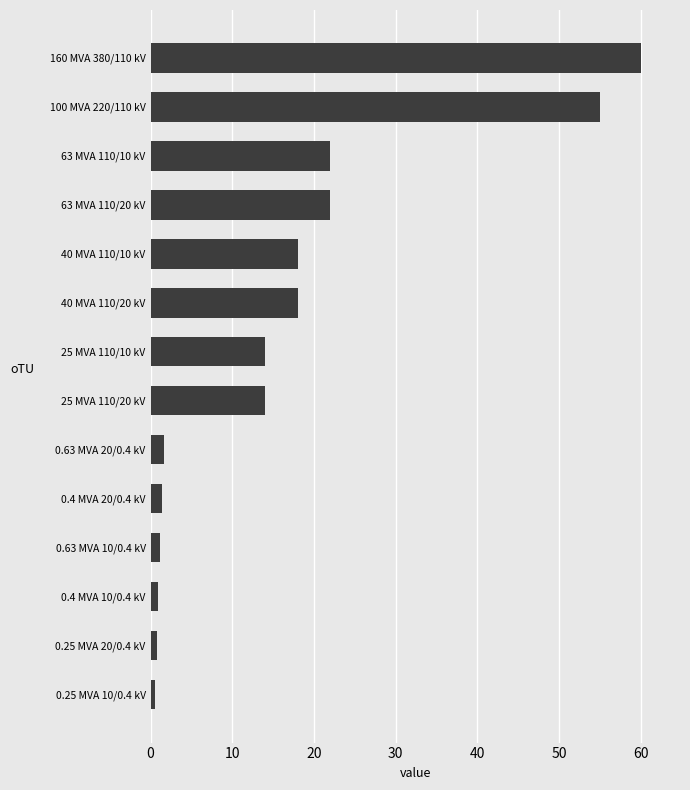

What is the average value?

16.4